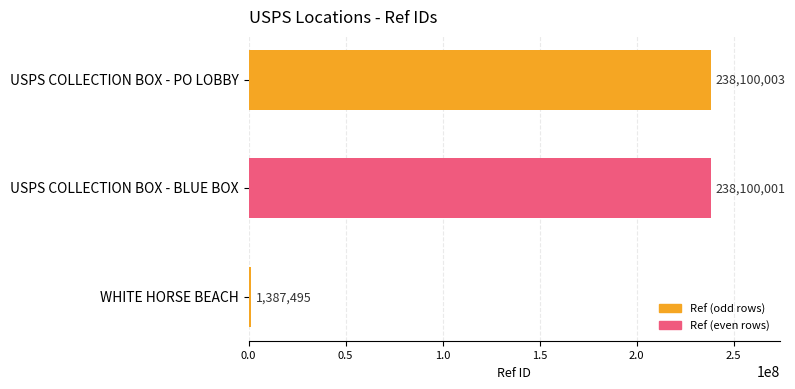

Reading bottom to top, extract all data points from this chart.

WHITE HORSE BEACH=1387495	USPS COLLECTION BOX - BLUE BOX=238100001	USPS COLLECTION BOX - PO LOBBY=238100003